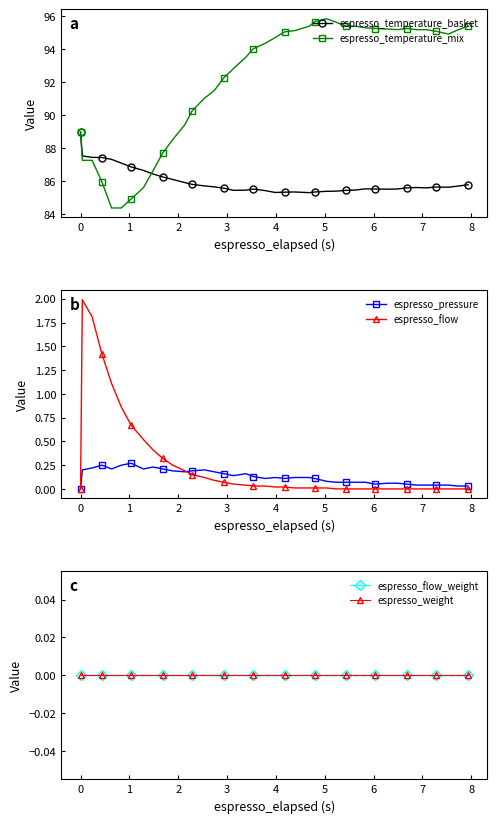

What is the lowest value of the espresso_temperature_basket series?

85.3